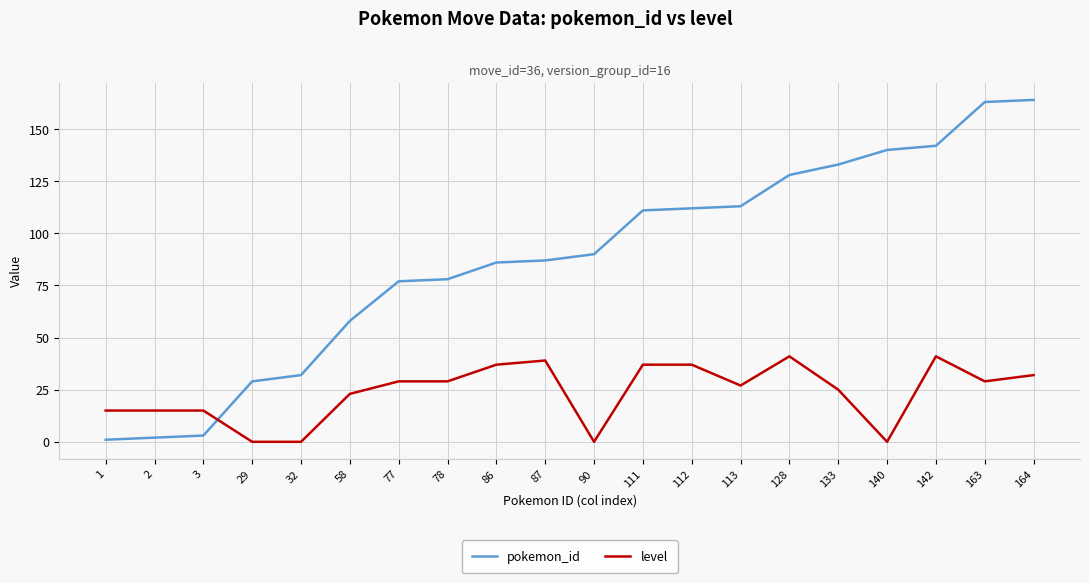

Is it true that level equals 41 at 142?

True